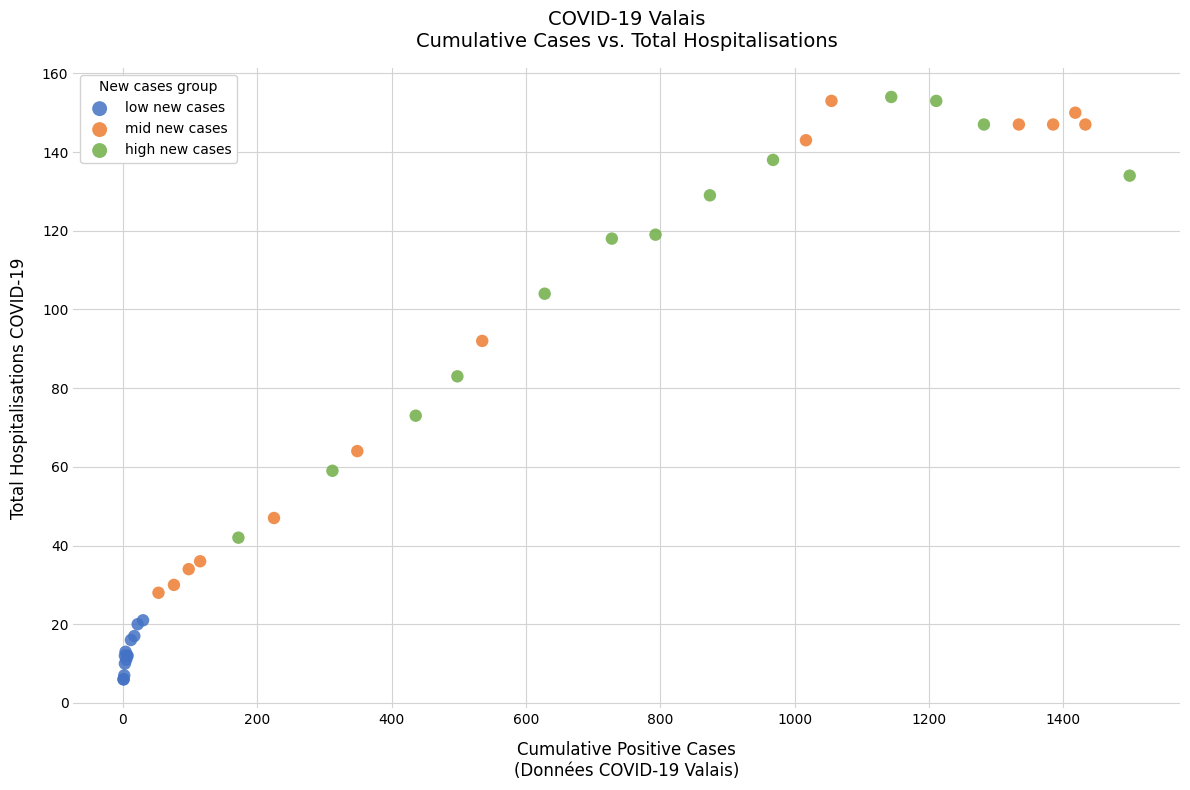

What are all the series names shown in the legend?

low new cases, mid new cases, high new cases